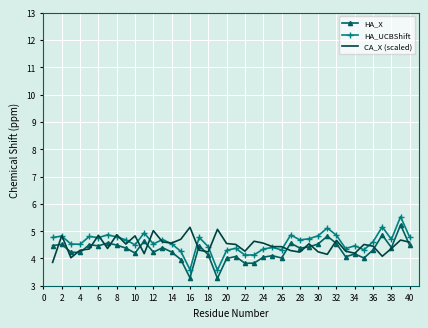

True or false: HA_UCBShift and HA_X cross at least once.

False